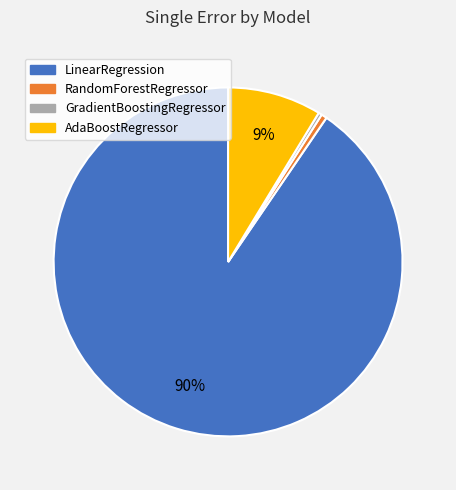

Is the sum of LinearRegression and RandomForestRegressor greater than half?

Yes